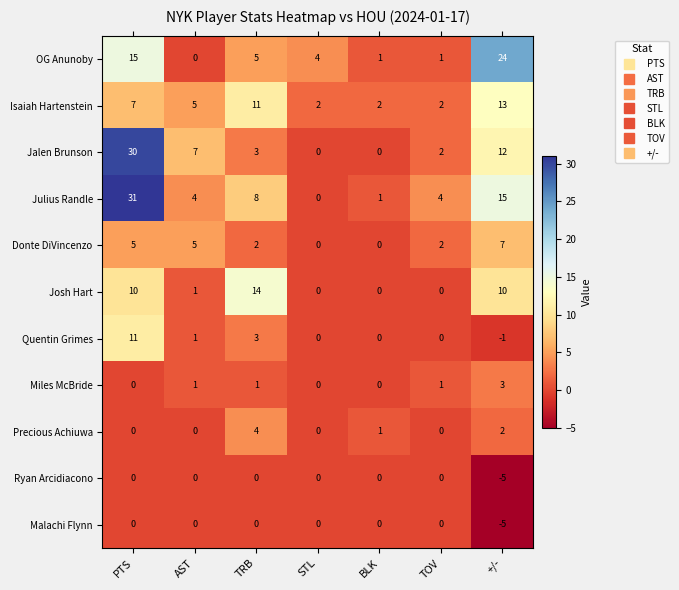

What is the difference between the highest and lowest values at PTS?

31